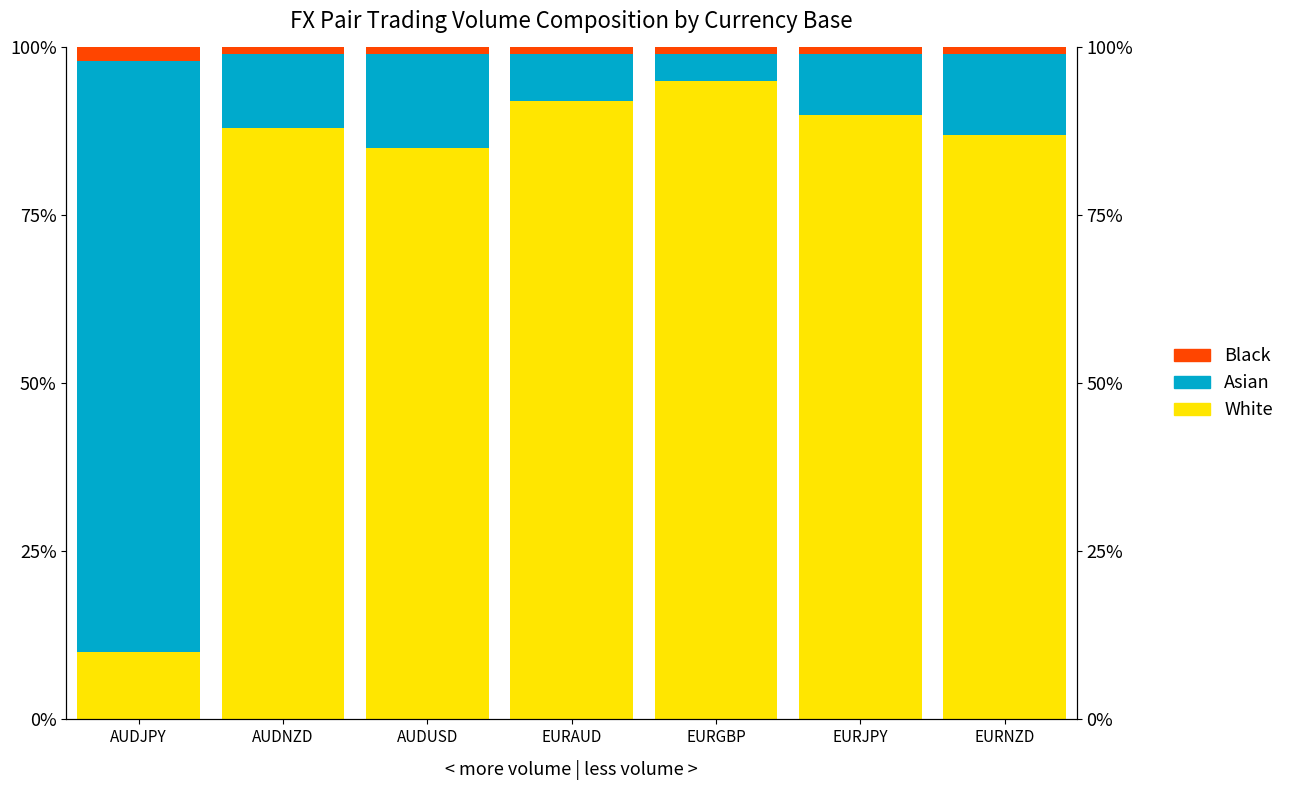

At which category is the sum across all series the highest?

AUDJPY